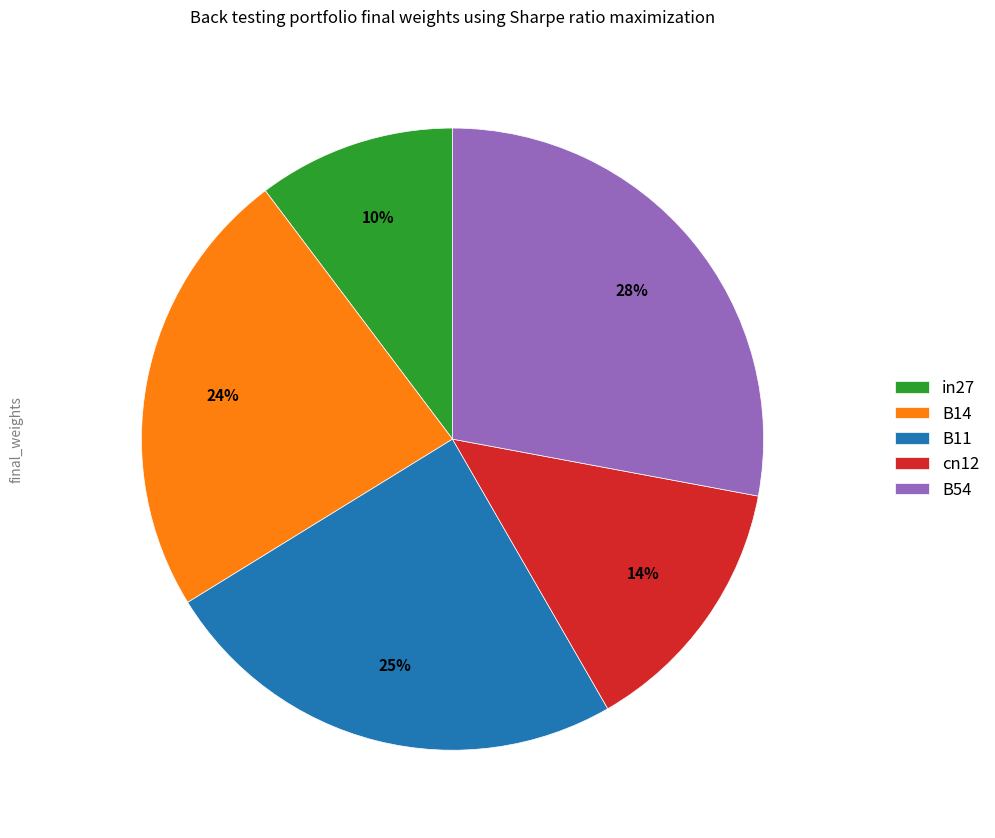

Rank the categories by value from lowest to highest.

in27, cn12, B14, B11, B54